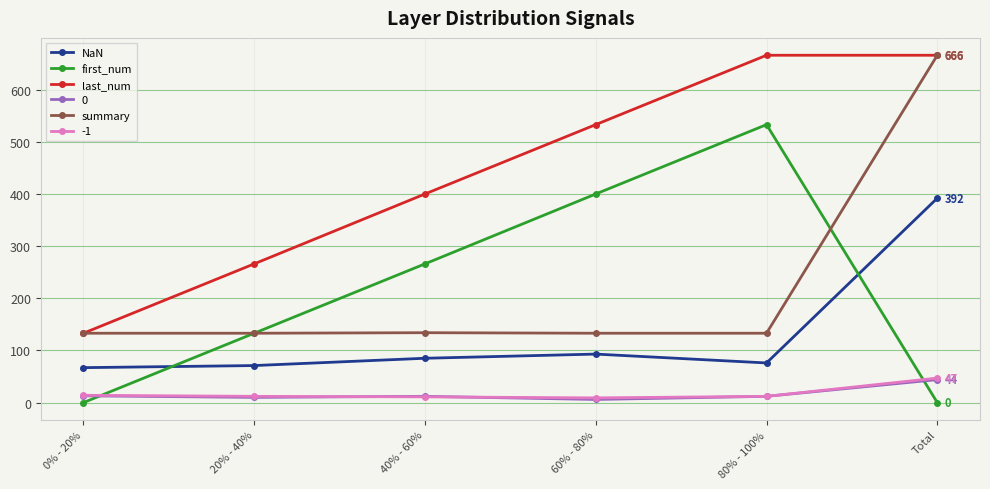

What is the total value across all series at Total?

1815